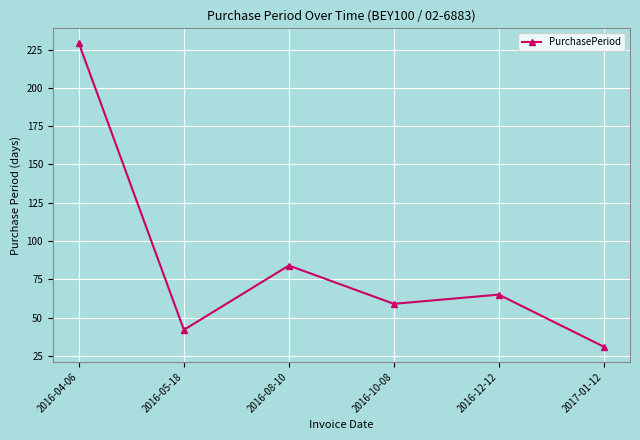

How many interior local valleys (lower than both neighbors) does the data have?

2